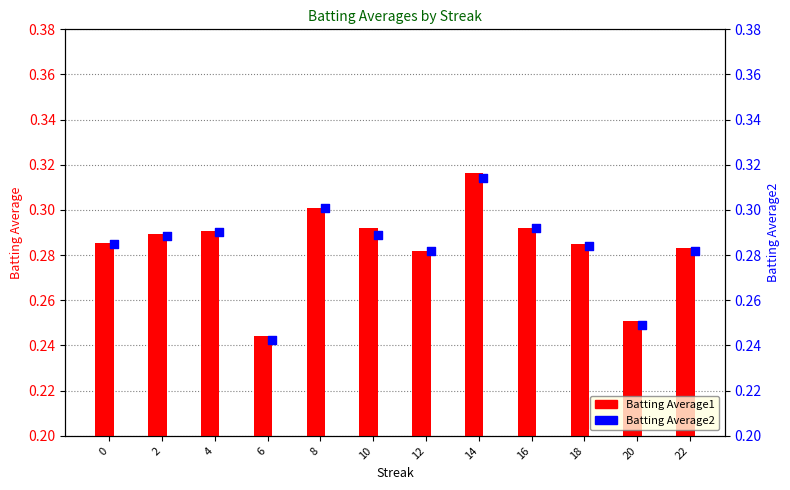

Which series has the widest spread of Y values?

Batting Average1